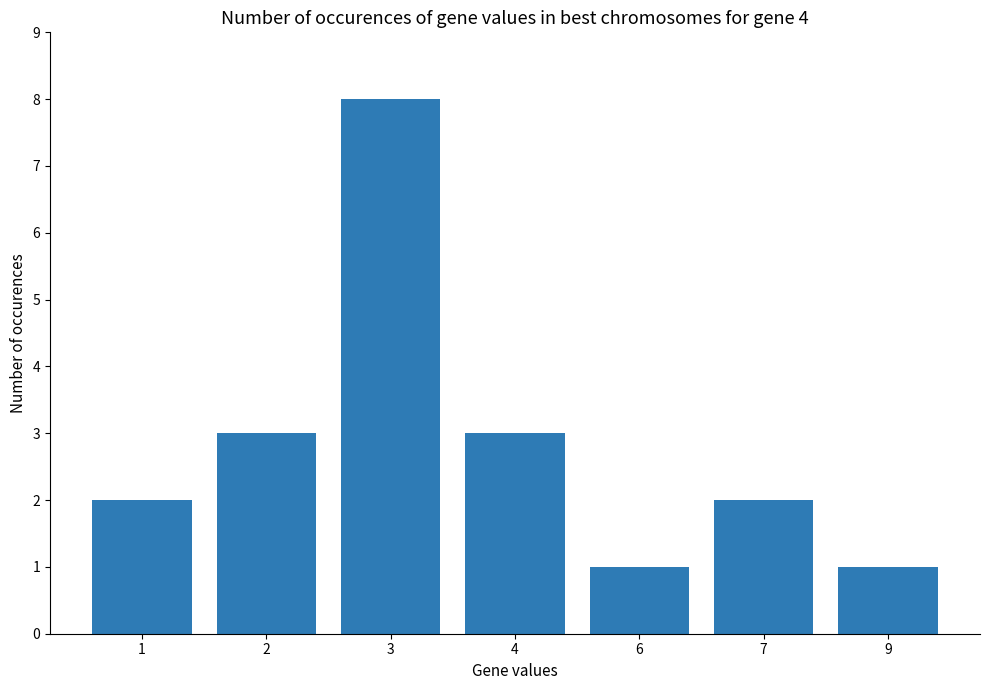

Reading left to right, transcribe all the data shown in this chart.

2	3	8	3	1	2	1